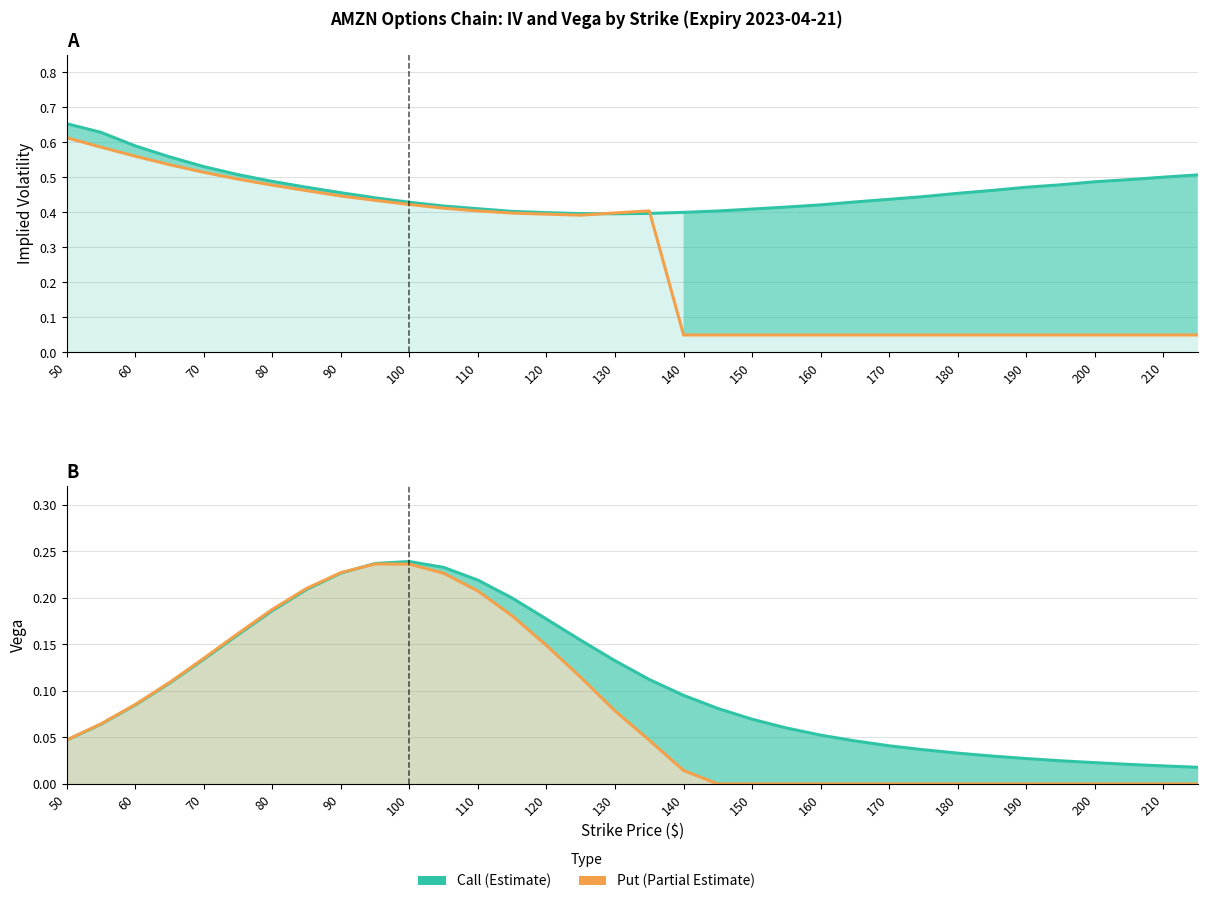

How many values in the Put Vega (Partial Estimate) series exceed 0?

19